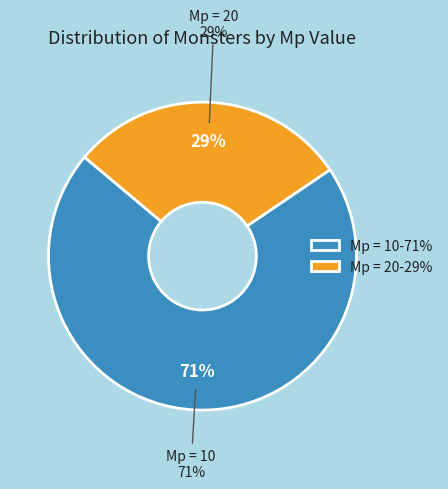

True or false: Mp=10 accounts for 39% of the total.

False